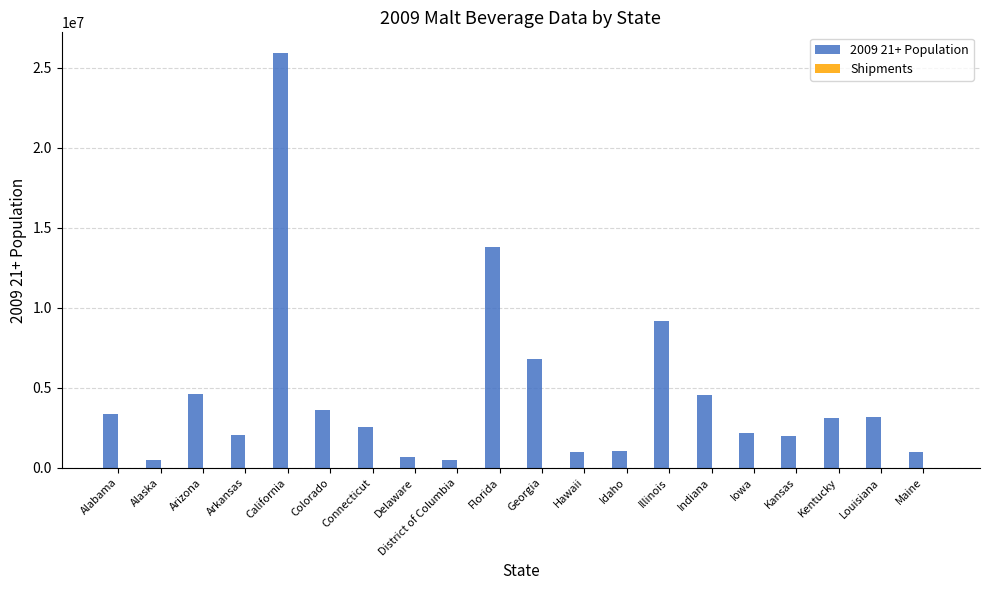

What is the value of the 4th bar from the left?

2059477